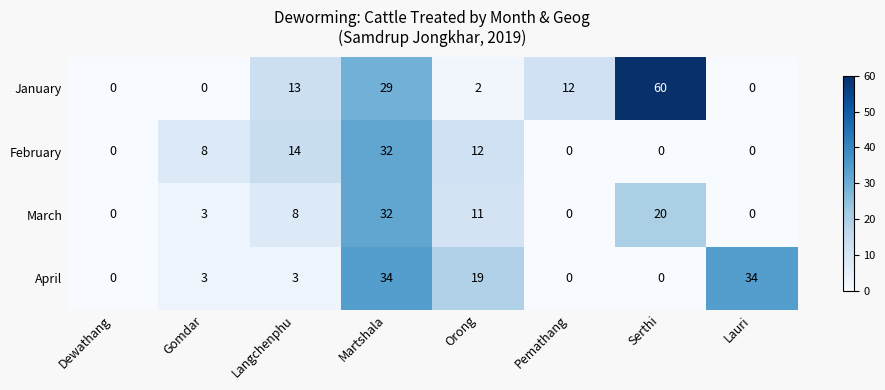

What is the spread (max minus min) of values at Langchenphu?

11